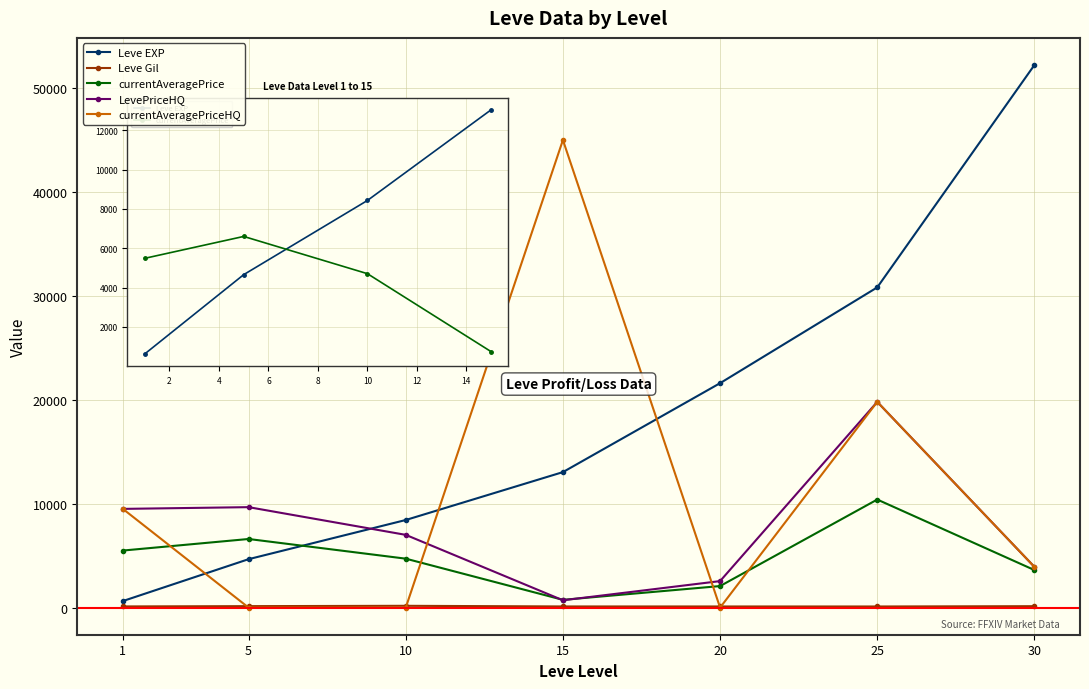

Rank the categories by Leve EXP value from highest to lowest.

30, 25, 20, 15, 10, 5, 1